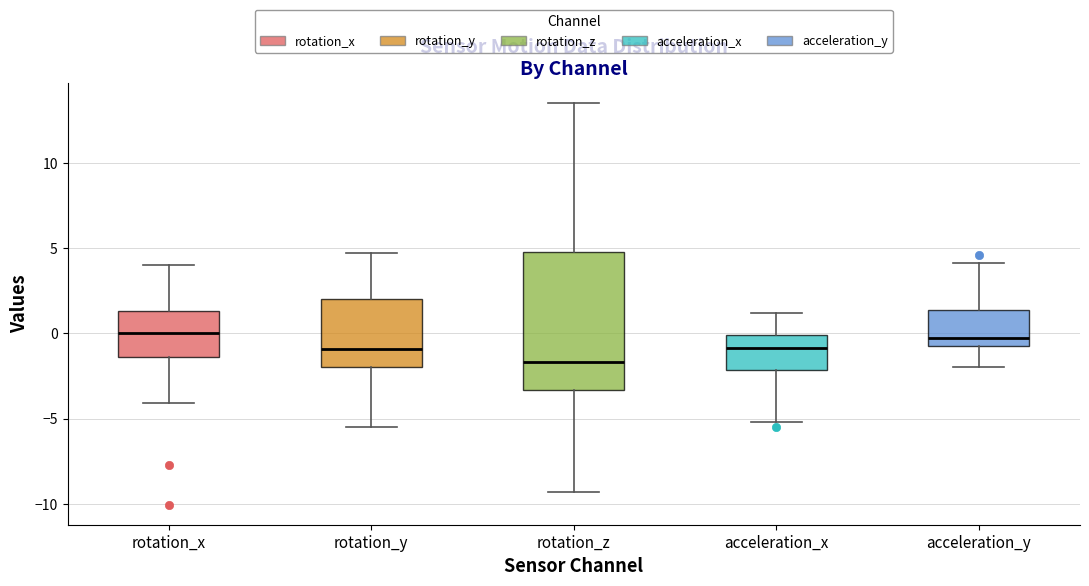

Reading left to right, transcribe this box plot: for each box, give where its median line is, the range the box spans, and where its two whiskers end, as read against the y-axis. The values are not printed on the chart, so give them approximately, as read against the axis.

rotation_x: median 0.0, box -1.5 to 1.5, whiskers -4.0 to 4.0
rotation_y: median -1.0, box -2.0 to 2.0, whiskers -5.5 to 4.5
rotation_z: median -1.5, box -3.5 to 5.0, whiskers -9.5 to 13.5
acceleration_x: median -1.0, box -2.0 to 0.0, whiskers -5.0 to 1.0
acceleration_y: median 0.0, box -0.5 to 1.5, whiskers -2.0 to 4.0